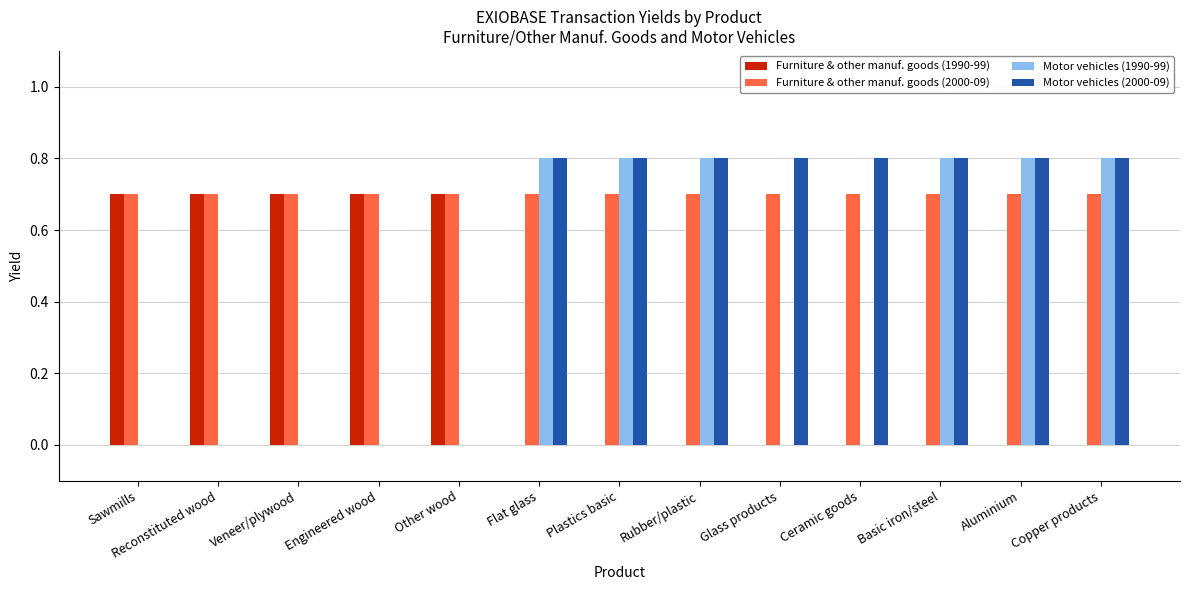

Which series has the largest total across all categories?

Furniture & other manuf. goods (2000-09)